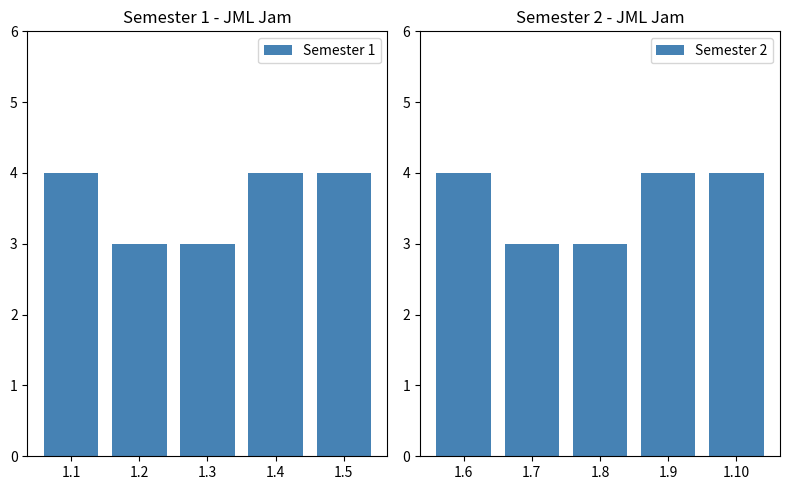

What is the smallest value displayed?

3